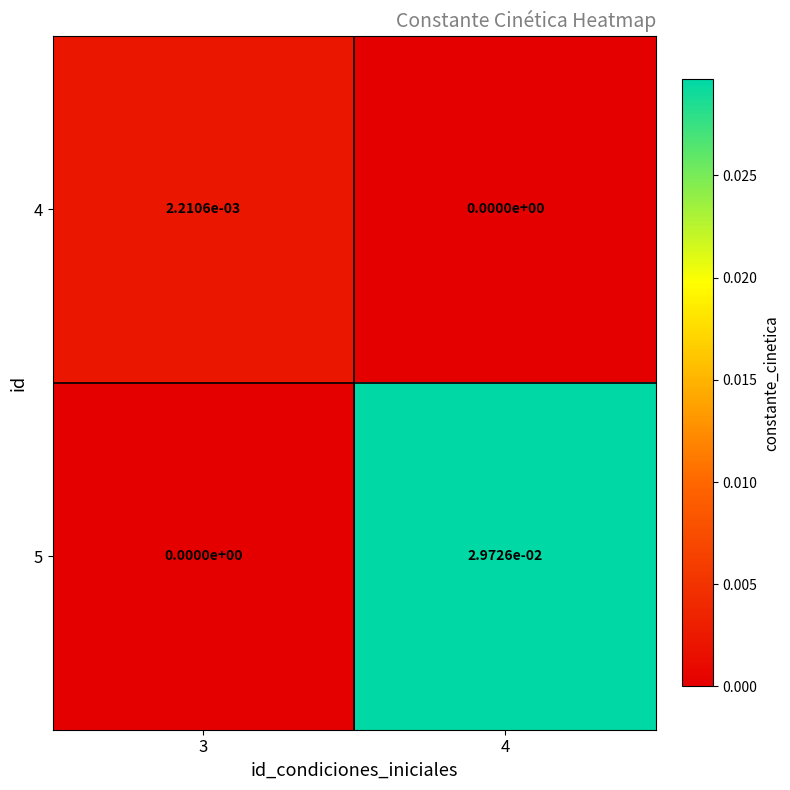

Is it true that 5 equals 0.0 at 4?

True